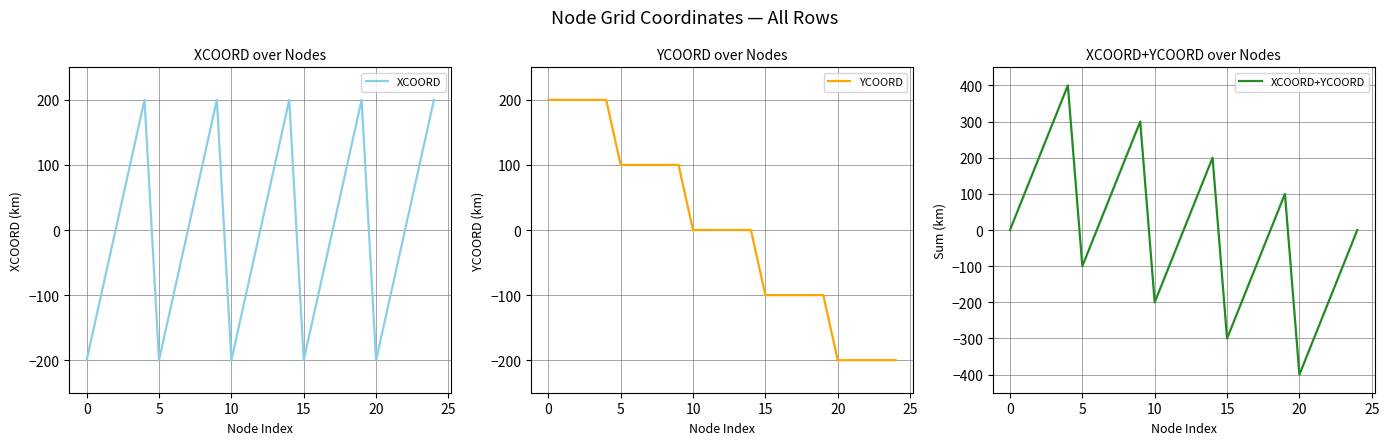

Which series has the largest range (max minus min)?

XCOORD+YCOORD